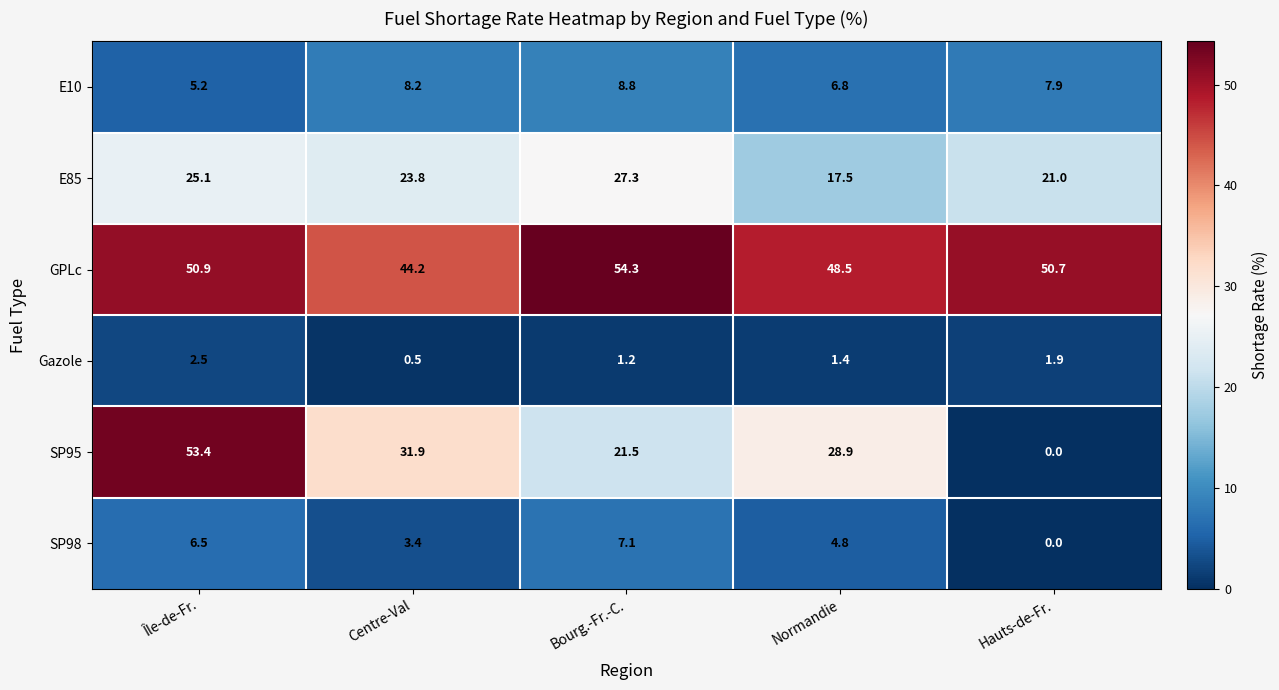

At how many categories does at least one series exceed 18?

5